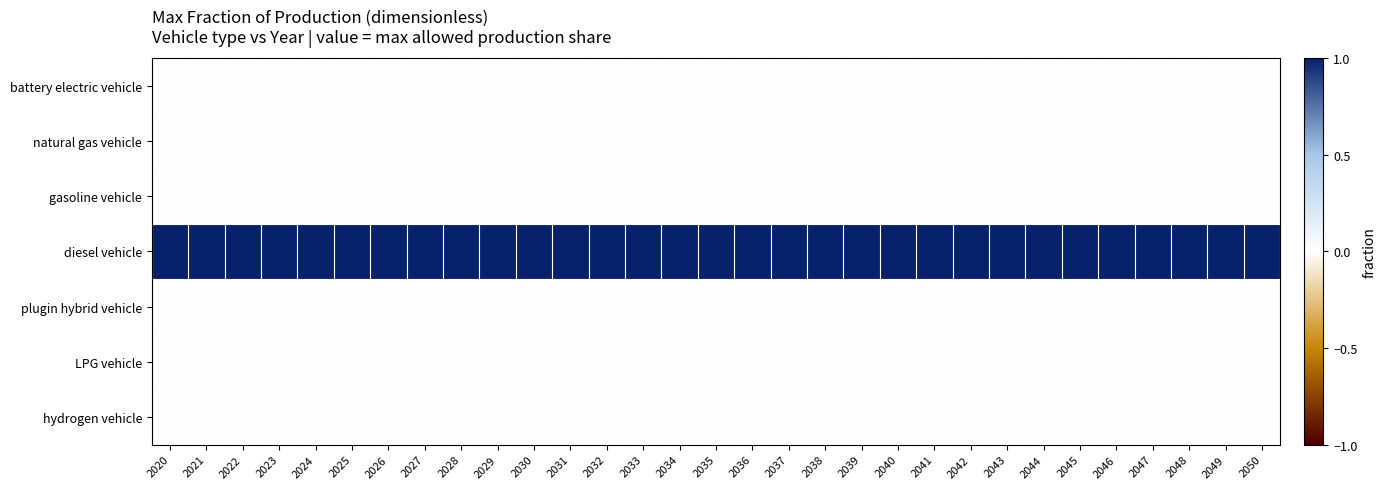

Rank the series by their maximum value, from lowest to highest.

battery electric vehicle, natural gas vehicle, gasoline vehicle, plugin hybrid vehicle, LPG vehicle, hydrogen vehicle, diesel vehicle